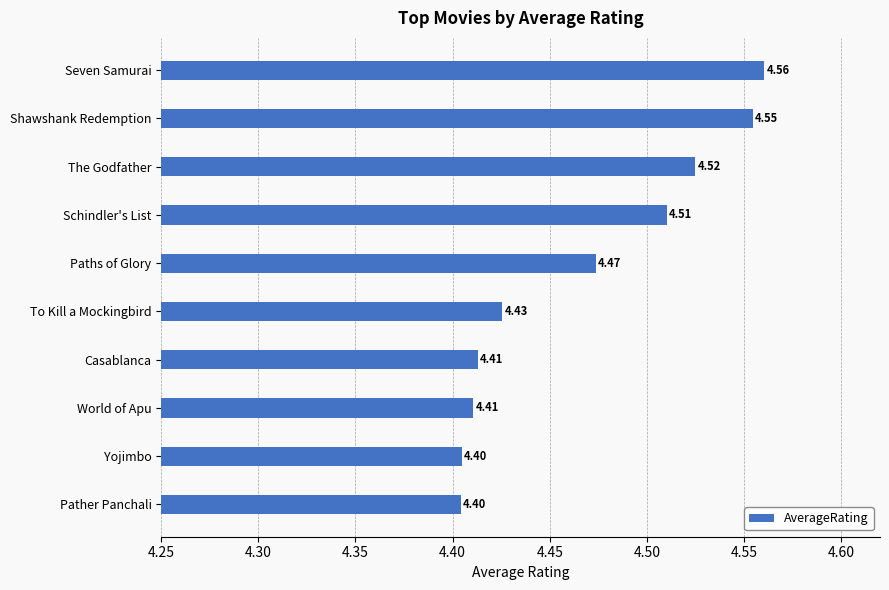

What is the sum of all values?

44.7